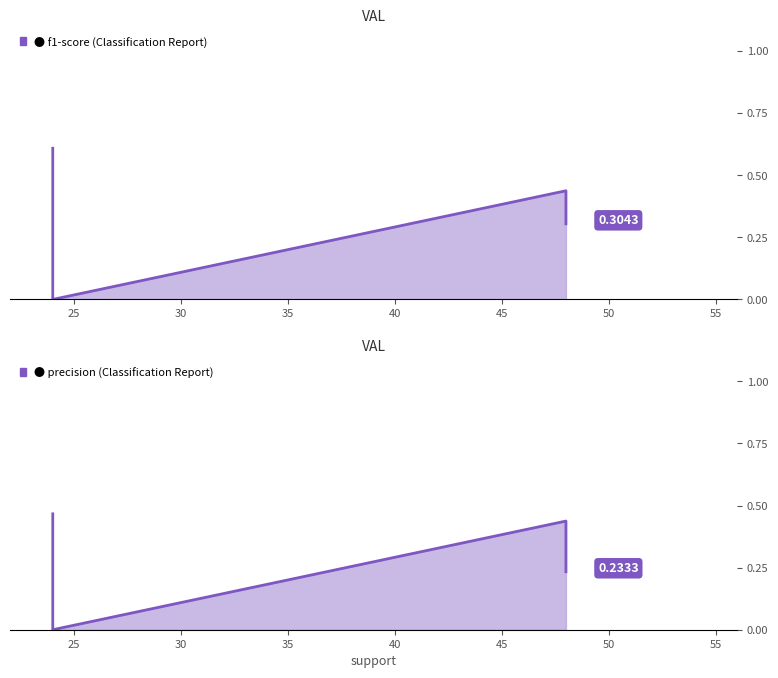

Is the value of f1-score at accuracy greater than the value of precision at 0.0?

No